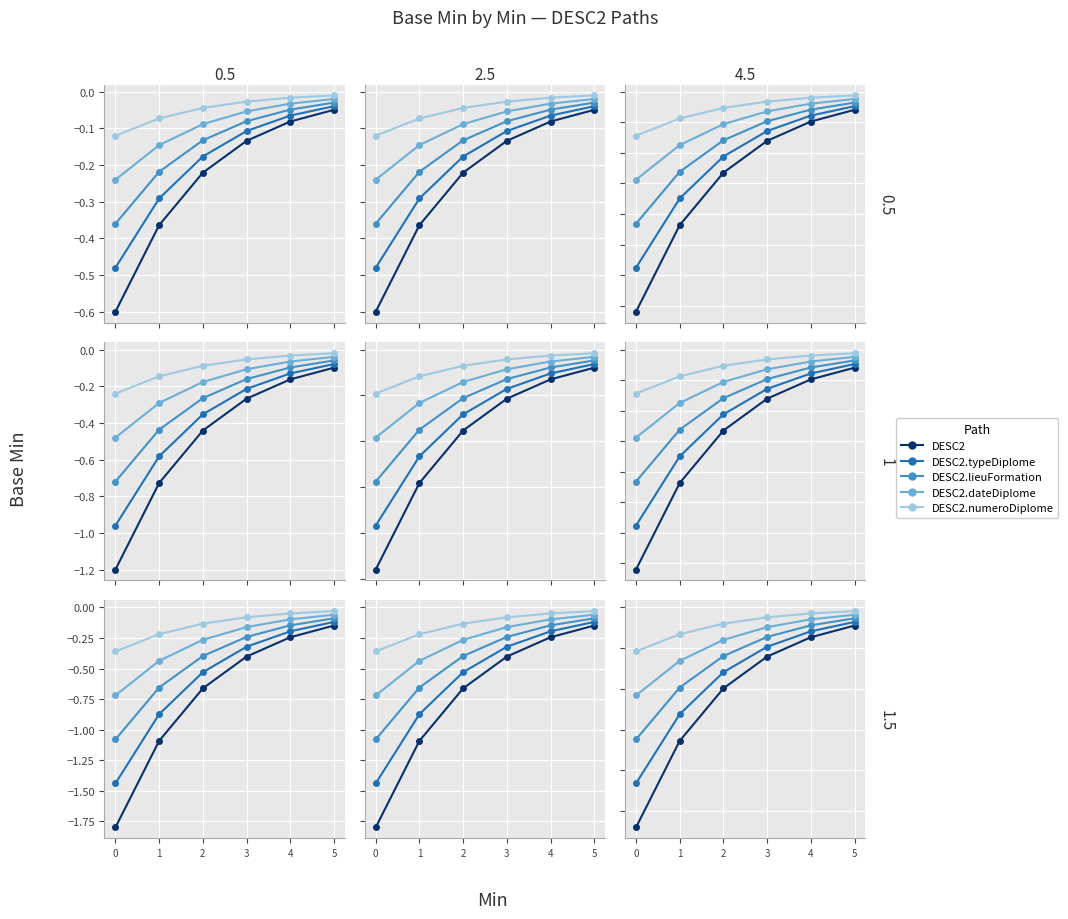

Rank the series by their maximum value, from lowest to highest.

DESC2, DESC2.typeDiplome, DESC2.lieuFormation, DESC2.dateDiplome, DESC2.numeroDiplome